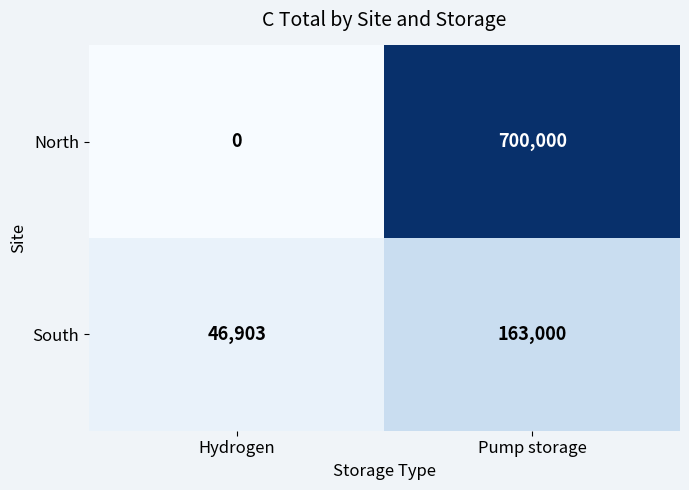

True or false: South has a value of 46903 at Hydrogen.

True